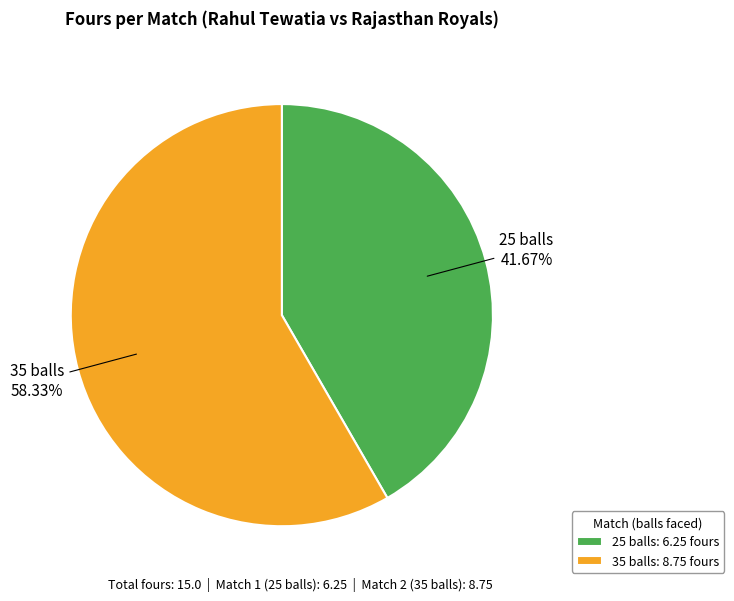

What percentage is the 25 balls slice, to the nearest percent?

42%